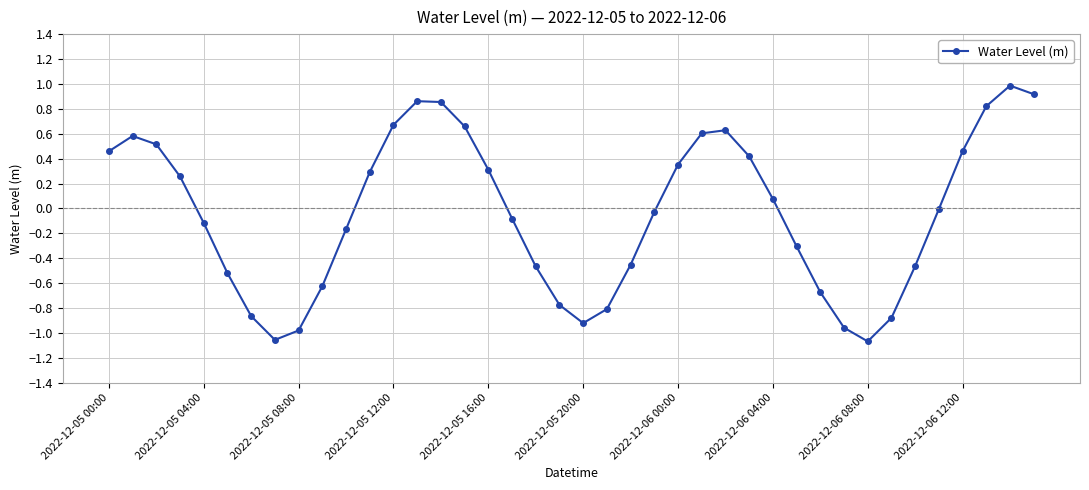

True or false: there are more than 2 points higher than both neighbors.

True